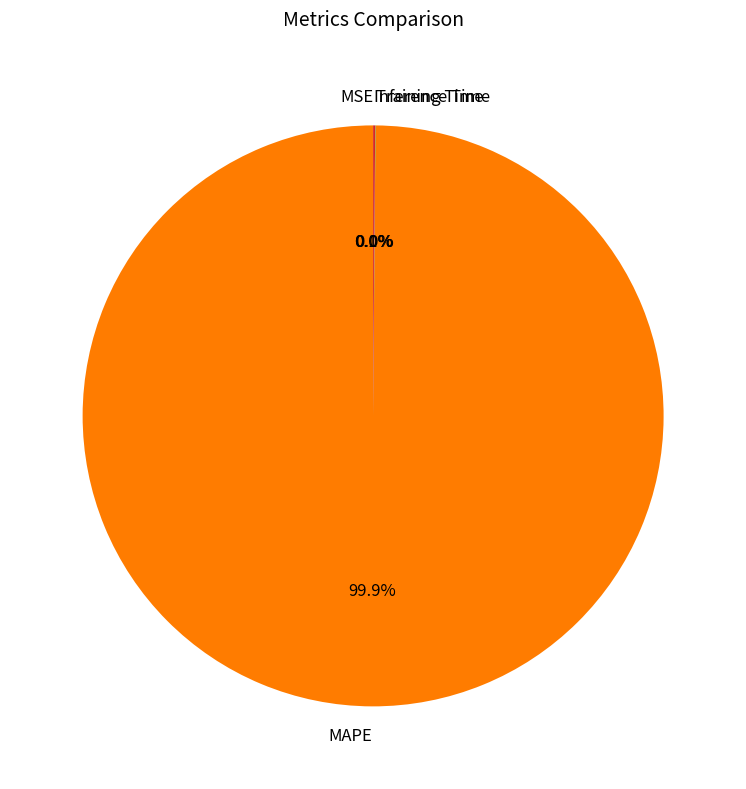

To the nearest percent, what is the average slice percentage?

25%